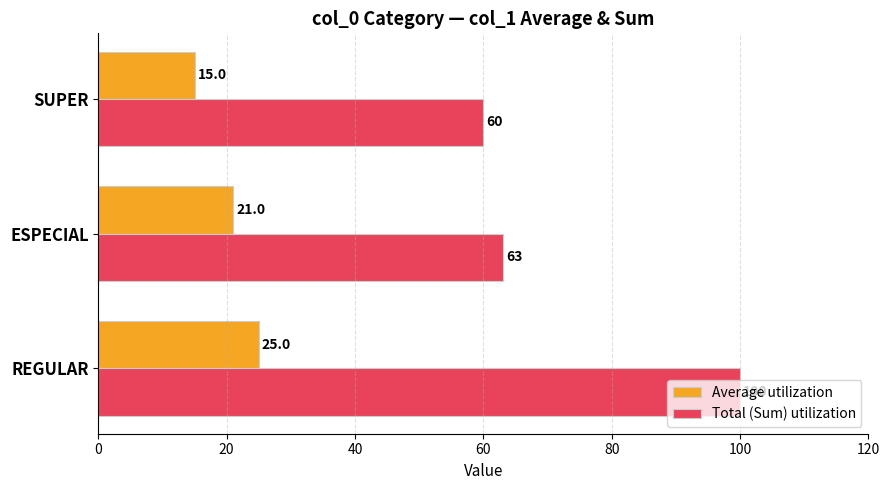

What is the maximum value shown in the chart?

100